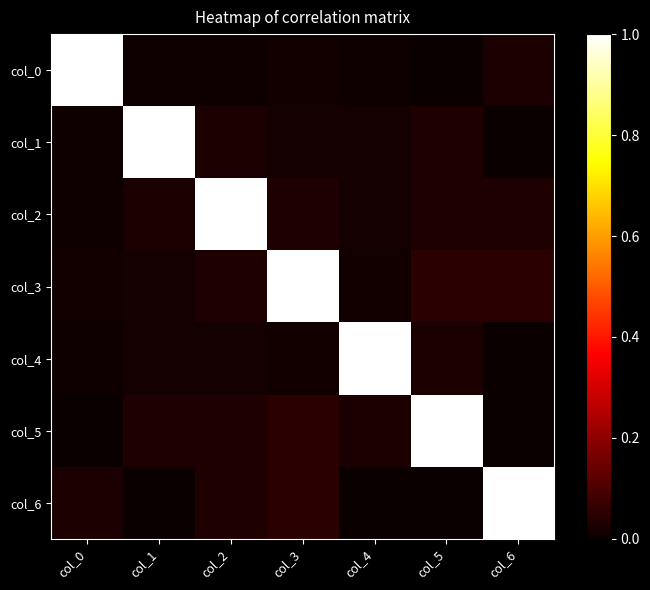

Reading left to right, list all the values displayed in this chart.

col_0: col_0=1.0	col_1=0.0	col_2=0.0	col_3=0.0	col_4=0.0	col_5=0.0	col_6=0.0
col_1: col_0=0.0	col_1=1.0	col_2=0.0	col_3=0.0	col_4=0.0	col_5=0.0	col_6=0.0
col_2: col_0=0.0	col_1=0.0	col_2=1.0	col_3=0.0	col_4=0.0	col_5=0.0	col_6=0.0
col_3: col_0=0.0	col_1=0.0	col_2=0.0	col_3=1.0	col_4=0.0	col_5=0.1	col_6=0.1
col_4: col_0=0.0	col_1=0.0	col_2=0.0	col_3=0.0	col_4=1.0	col_5=0.0	col_6=0.0
col_5: col_0=0.0	col_1=0.0	col_2=0.0	col_3=0.1	col_4=0.0	col_5=1.0	col_6=0.0
col_6: col_0=0.0	col_1=0.0	col_2=0.0	col_3=0.1	col_4=0.0	col_5=0.0	col_6=1.0